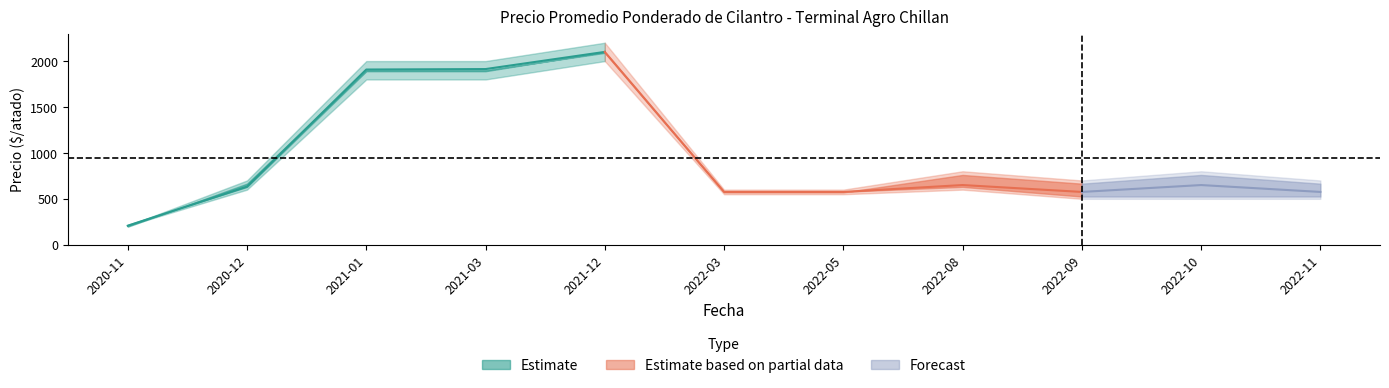

Does the chart display data point markers on the line(s)?

No